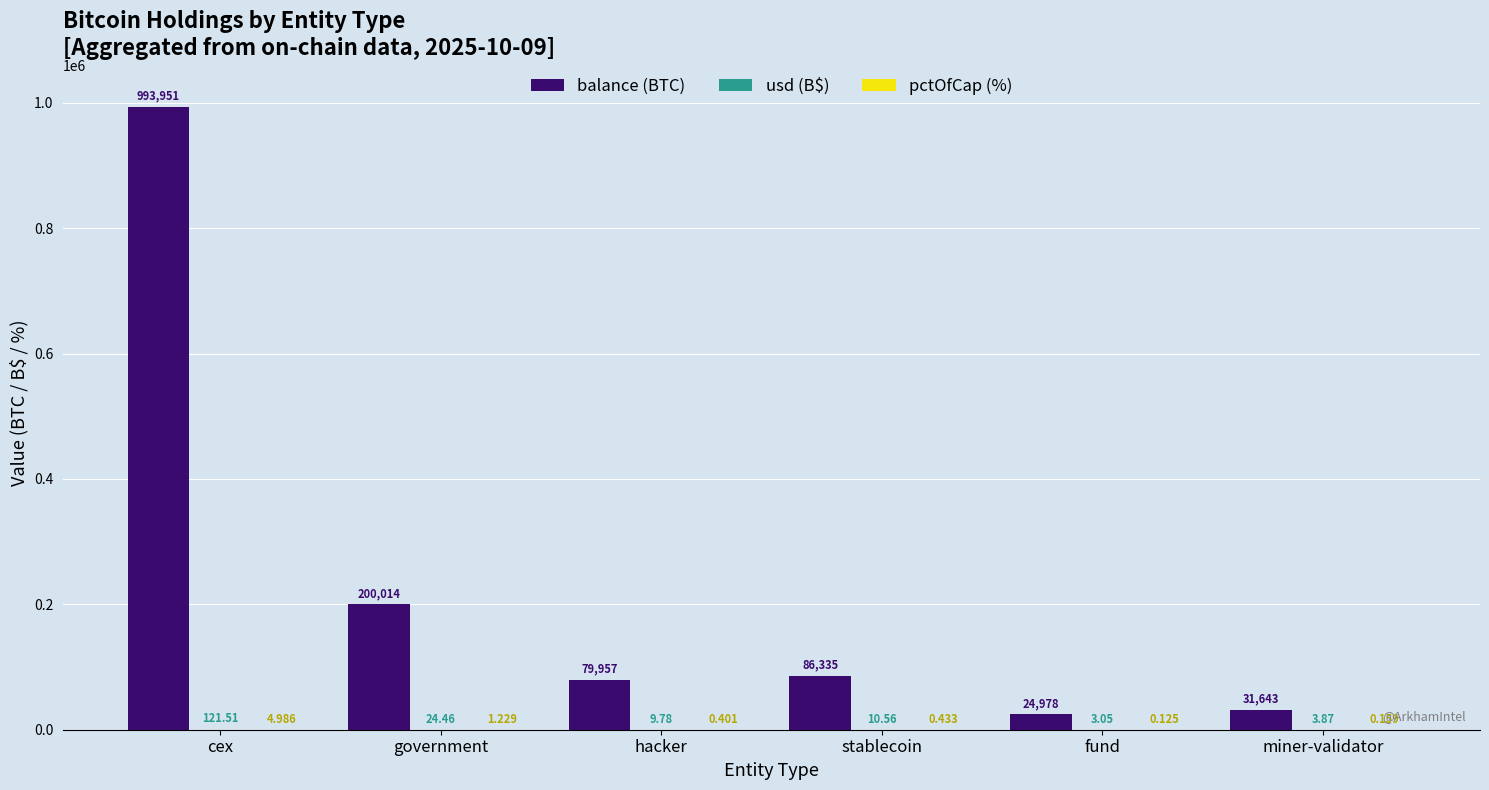

At which category does the chart reach its peak across all series?

cex